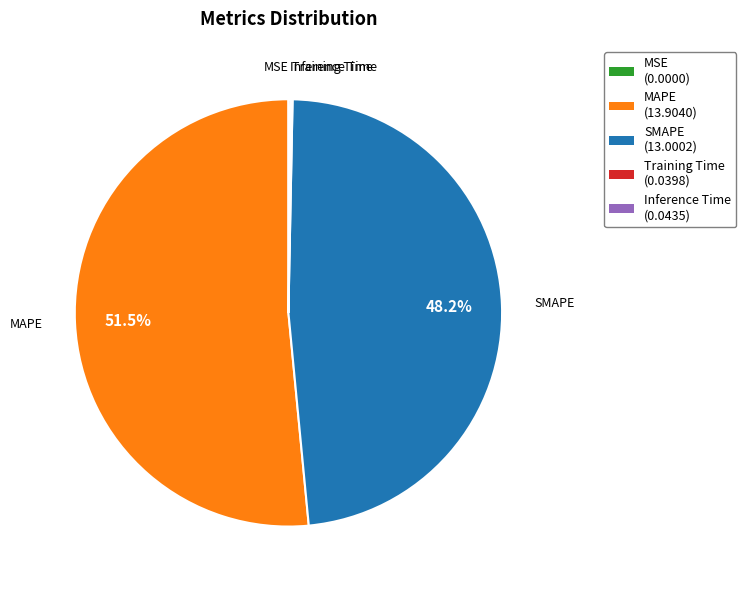

True or false: MAPE accounts for 42% of the total.

False